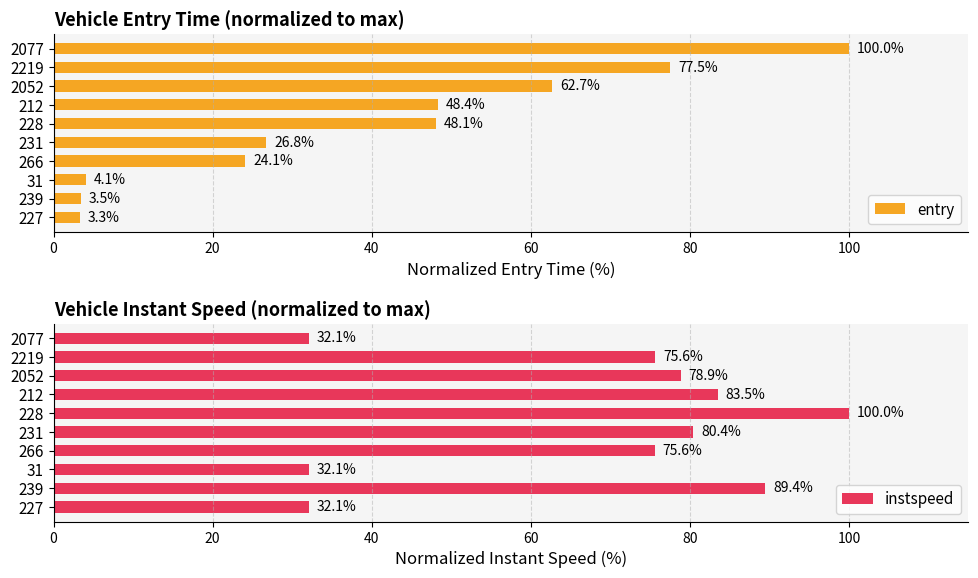

At which label does entry reach its minimum?

227